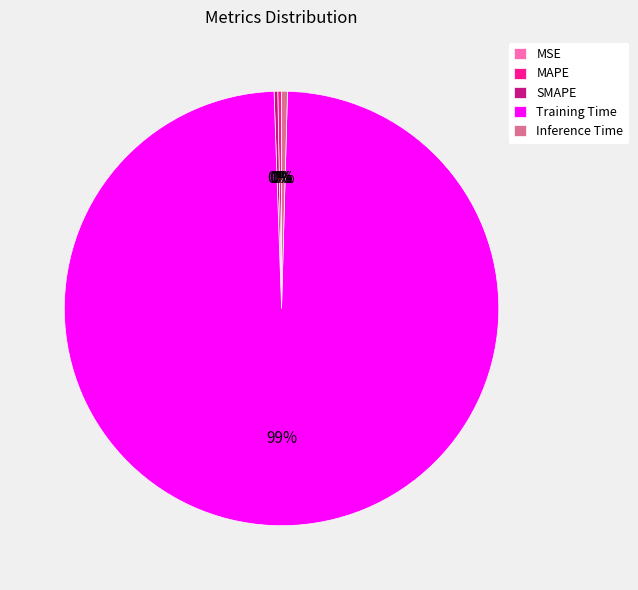

What is the largest slice in the pie chart?

Training Time